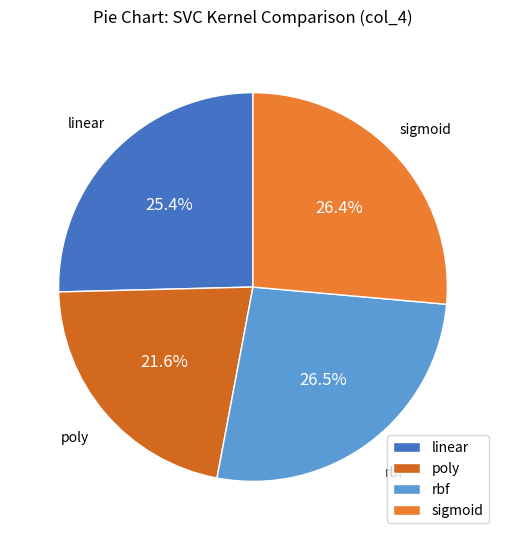

The linear slice represents 25% of the pie. True or false?

True